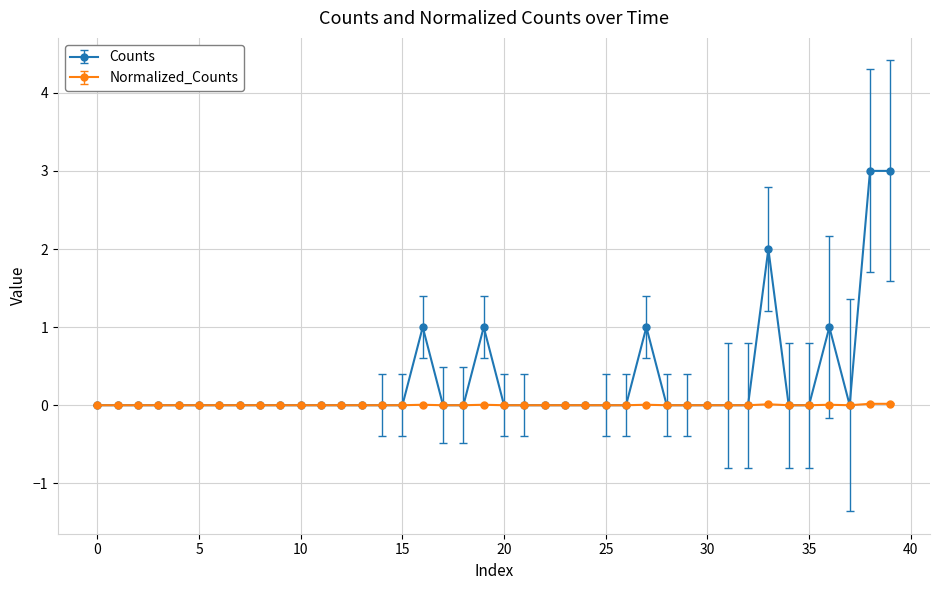

What is the greatest value displayed?

3.0